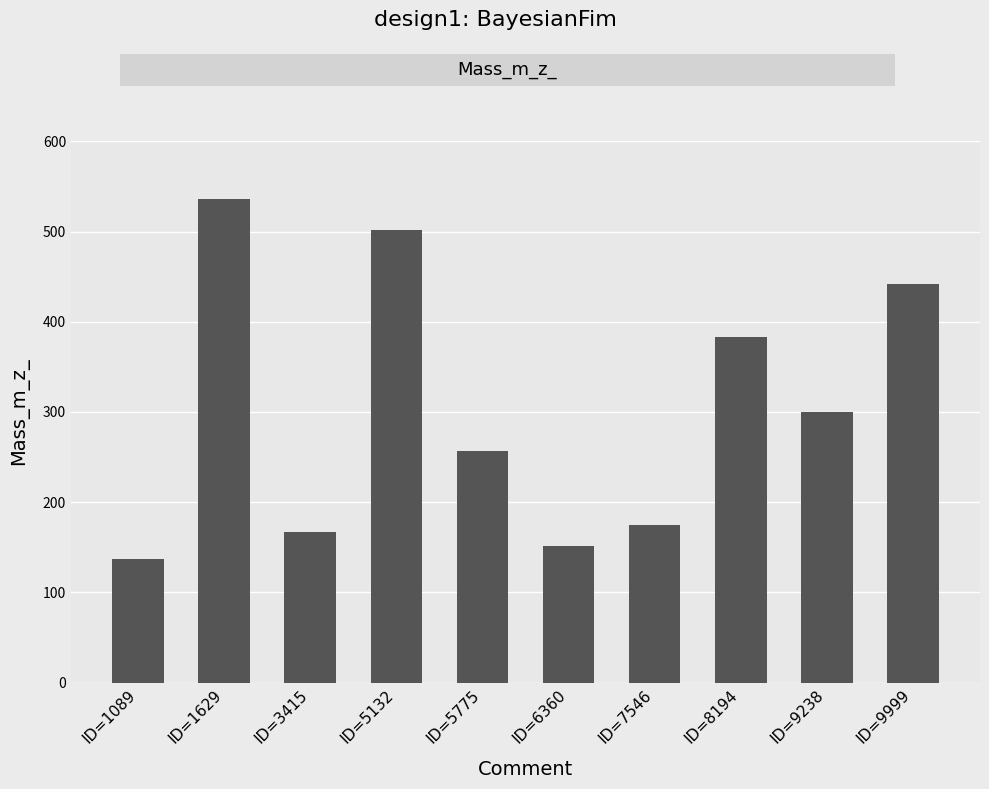

At which label does the data first exceed 300?

ID=1629